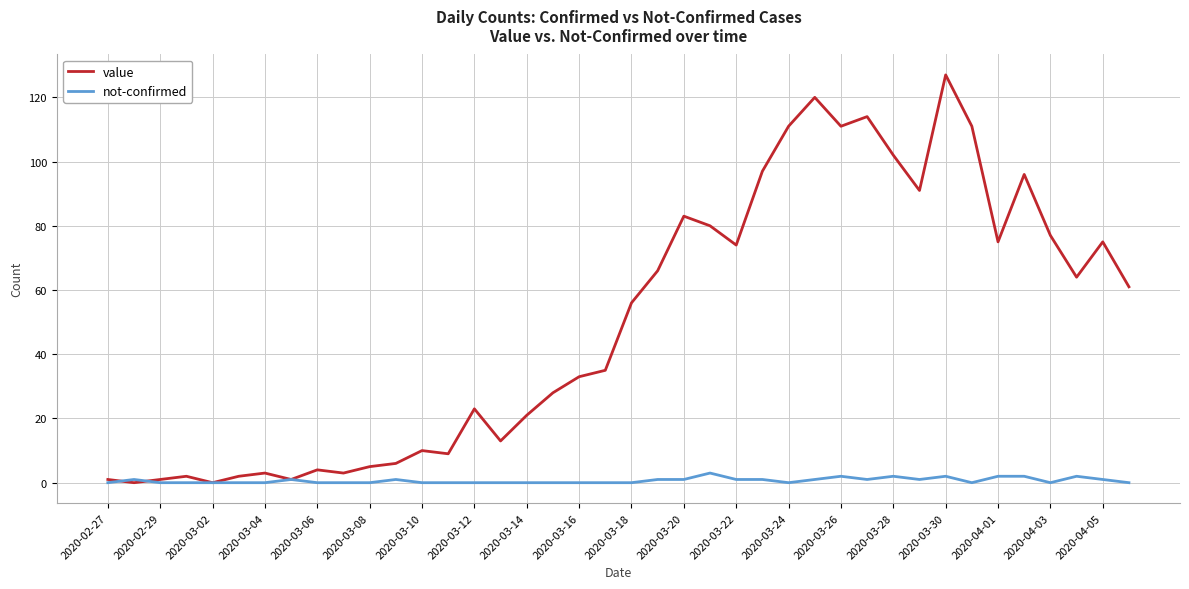

List the series in order of their peak value, highest first.

value, not-confirmed